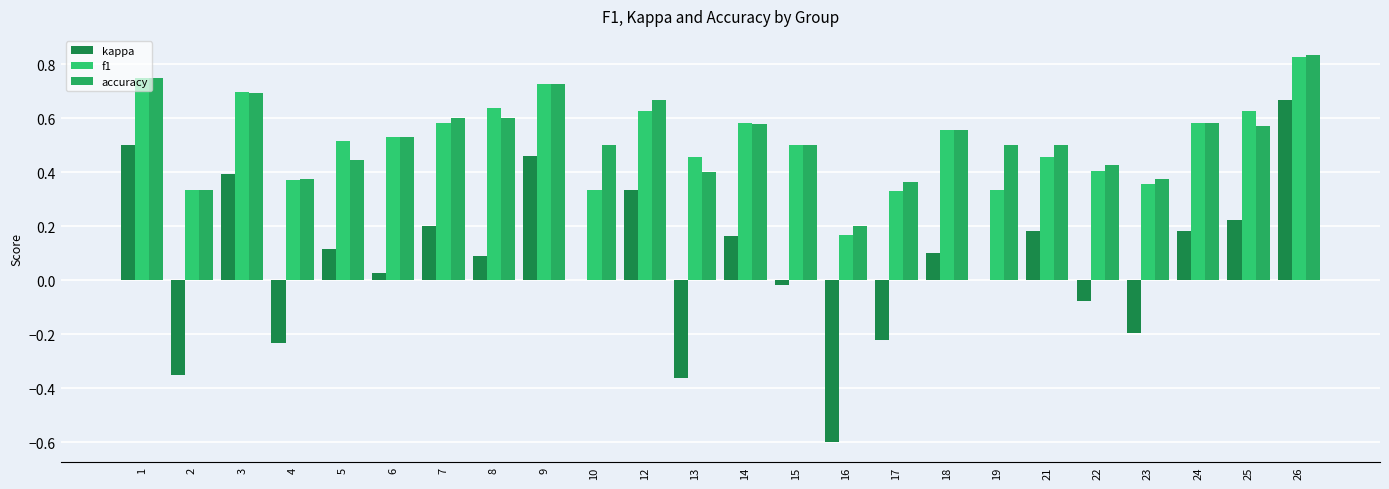

At which label does accuracy reach its peak?

26